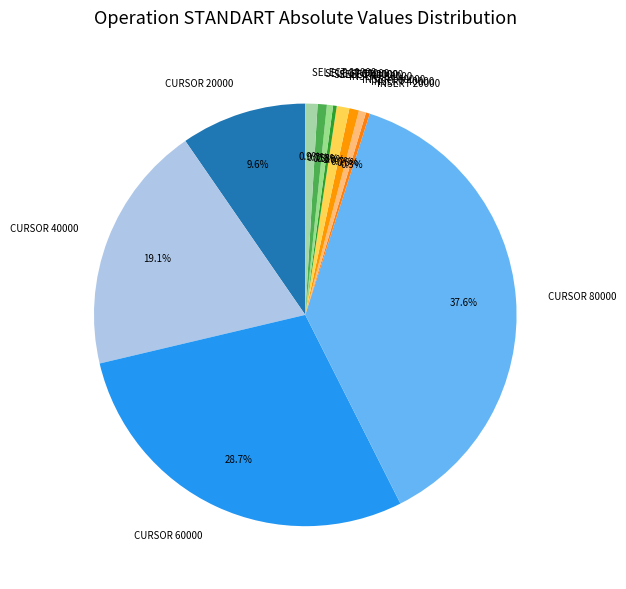

Do SELECT 80000 and SELECT 20000 together represent more than half of the pie?

No